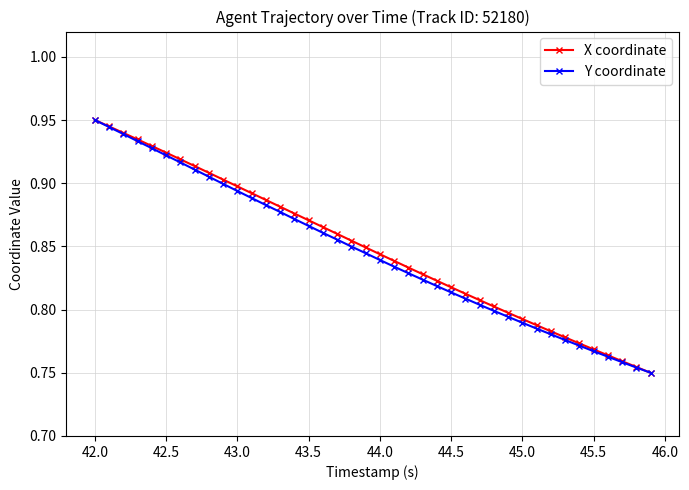

At how many categories does at least one series exceed 0?

40